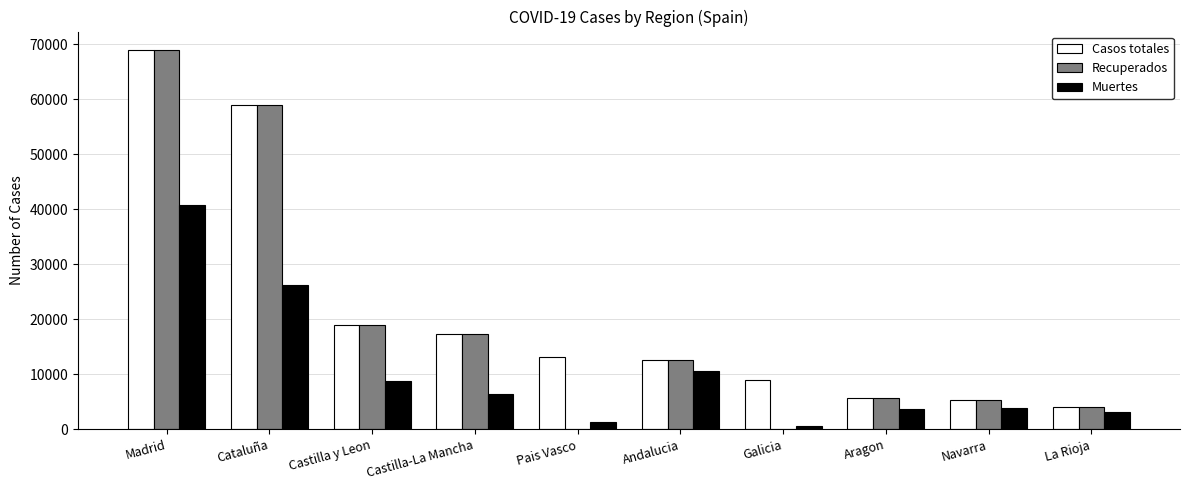

What is the sum of all Recuperados values?

191749